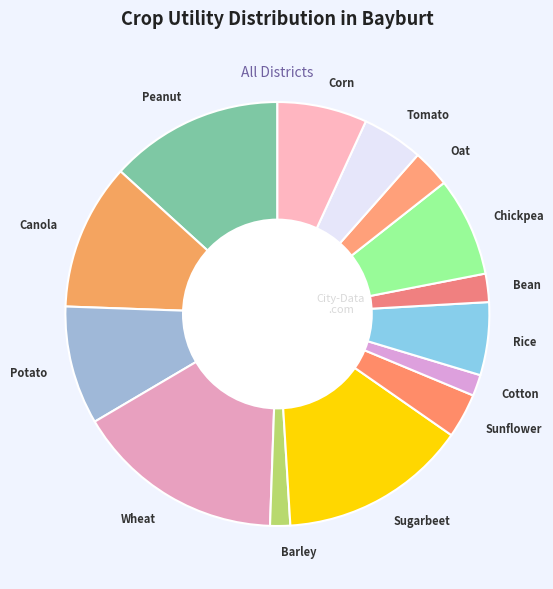

What is the ratio of the value at Barley to the value at Peanut?

0.1